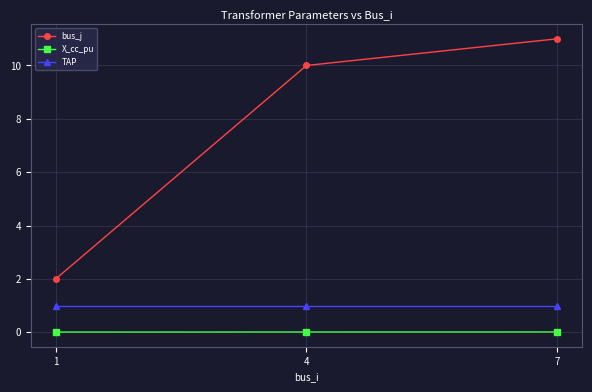

Does the chart display data point markers on the line(s)?

Yes